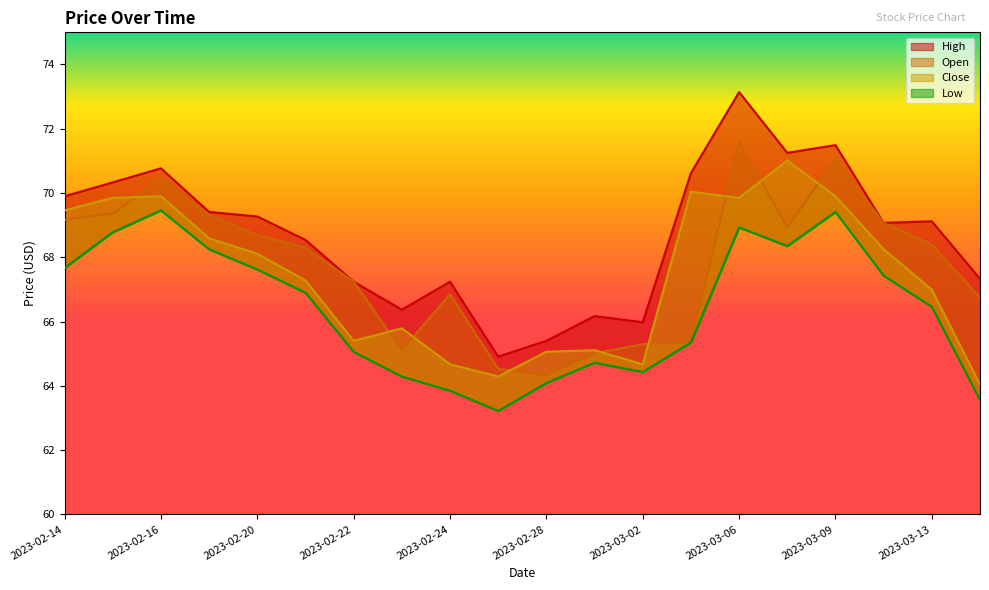

Where is the first local maximum for Low?

2023-02-16